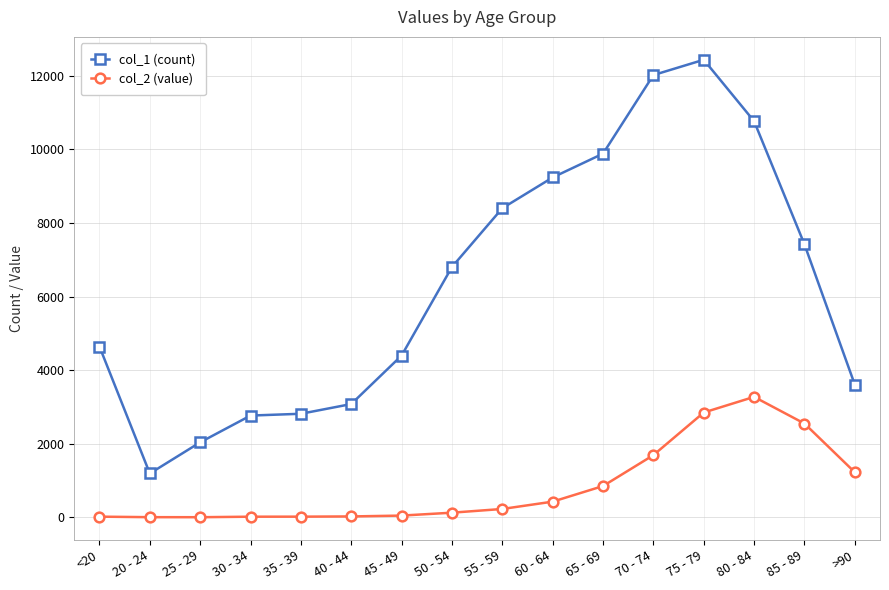

Rank the series by their maximum value, from lowest to highest.

col_2 (value), col_1 (count)